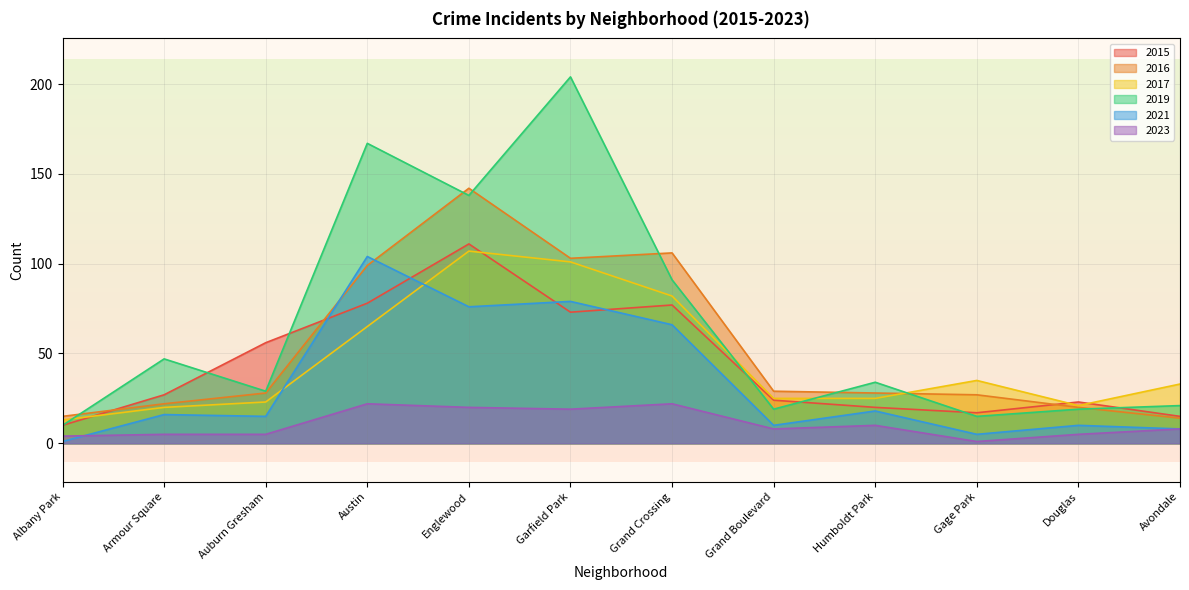

At which category does 2016 reach its first local peak?

Englewood